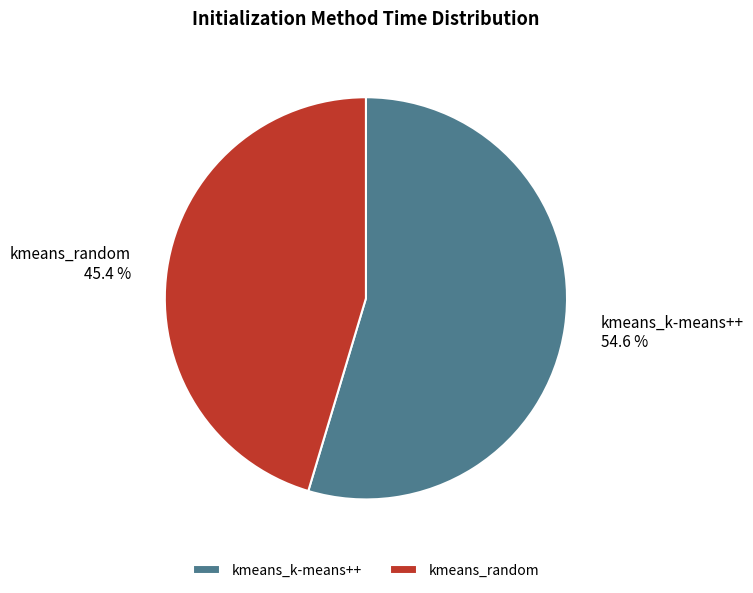

How many segments does this pie chart have?

2